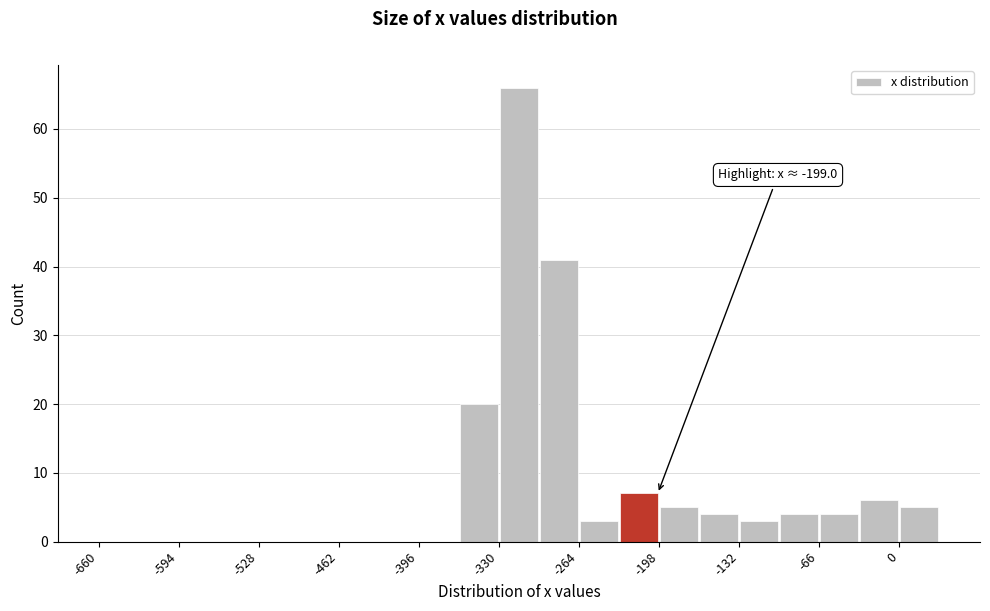

Around what value on the x-axis is the tallest bar? Give the approximate position of its centre, as read against the axis.

-310